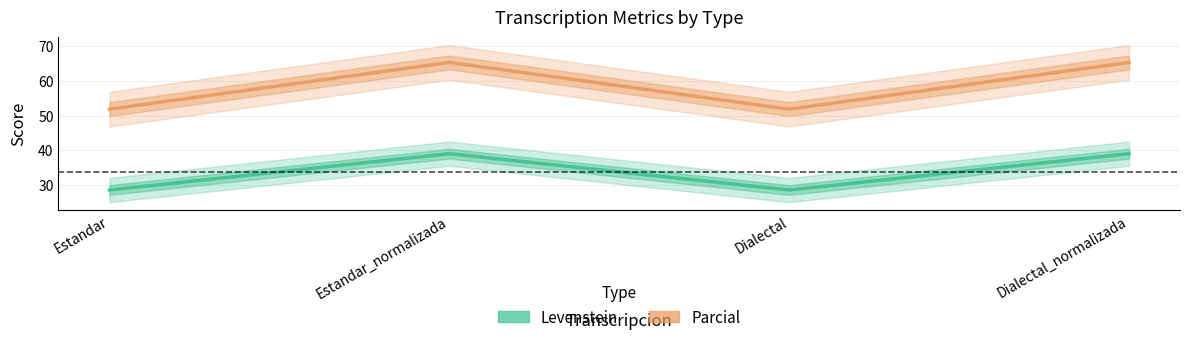

Which category has the lowest value in the Parcial series?

Estandar